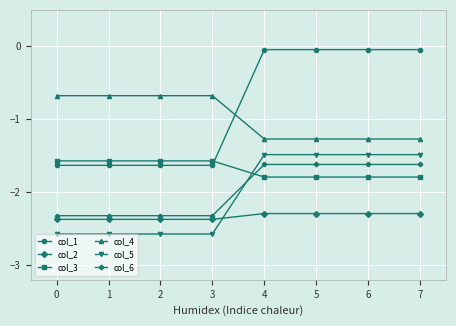

What is the spread (max minus min) of values at 3?

1.9